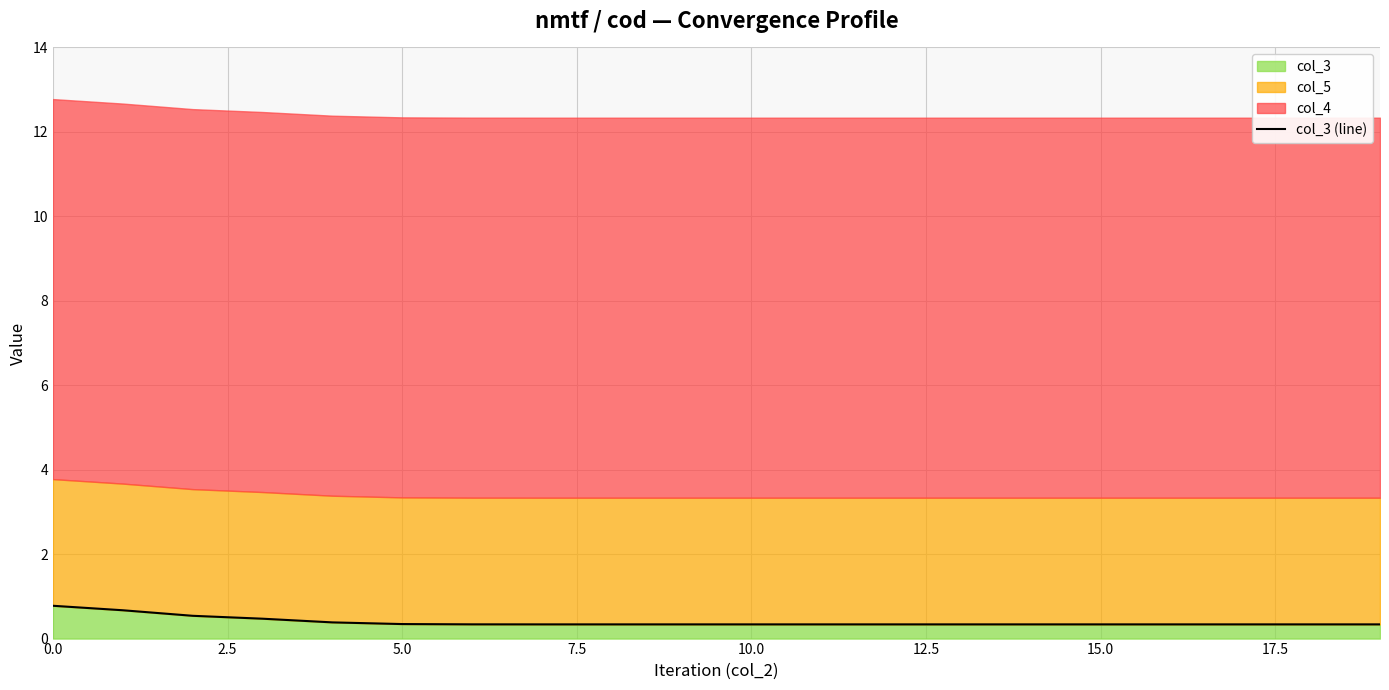

What is the highest value of the col_3 series?

0.8